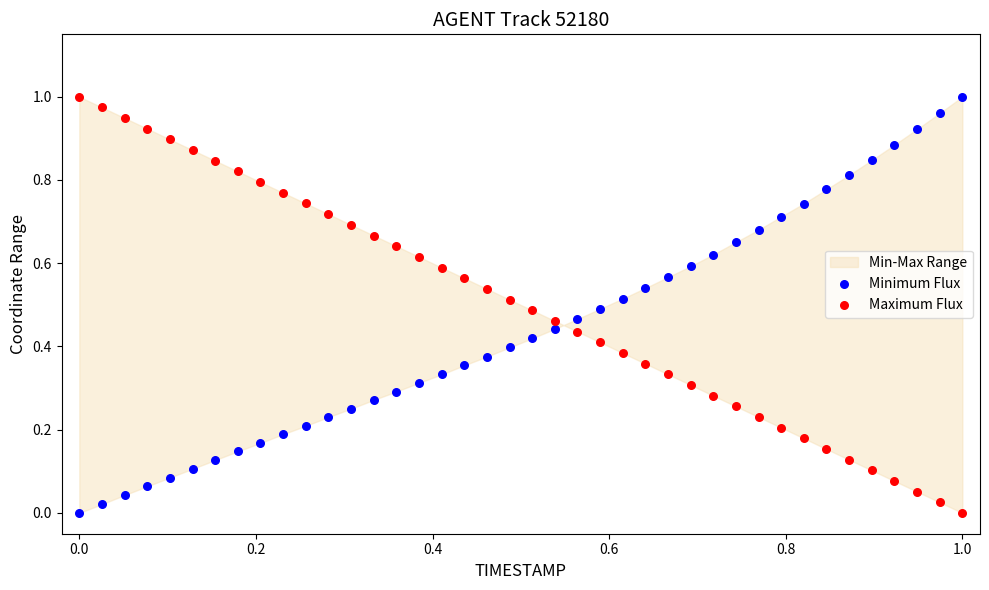

How many data points are displayed?

80